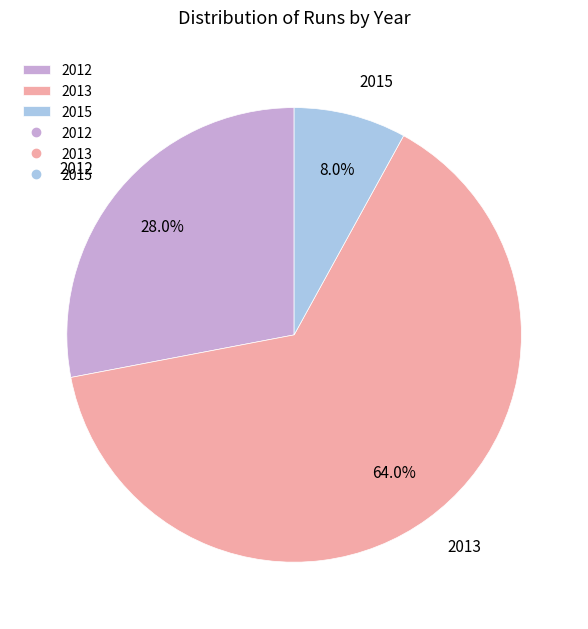

To the nearest percent, what is the average slice percentage?

33%